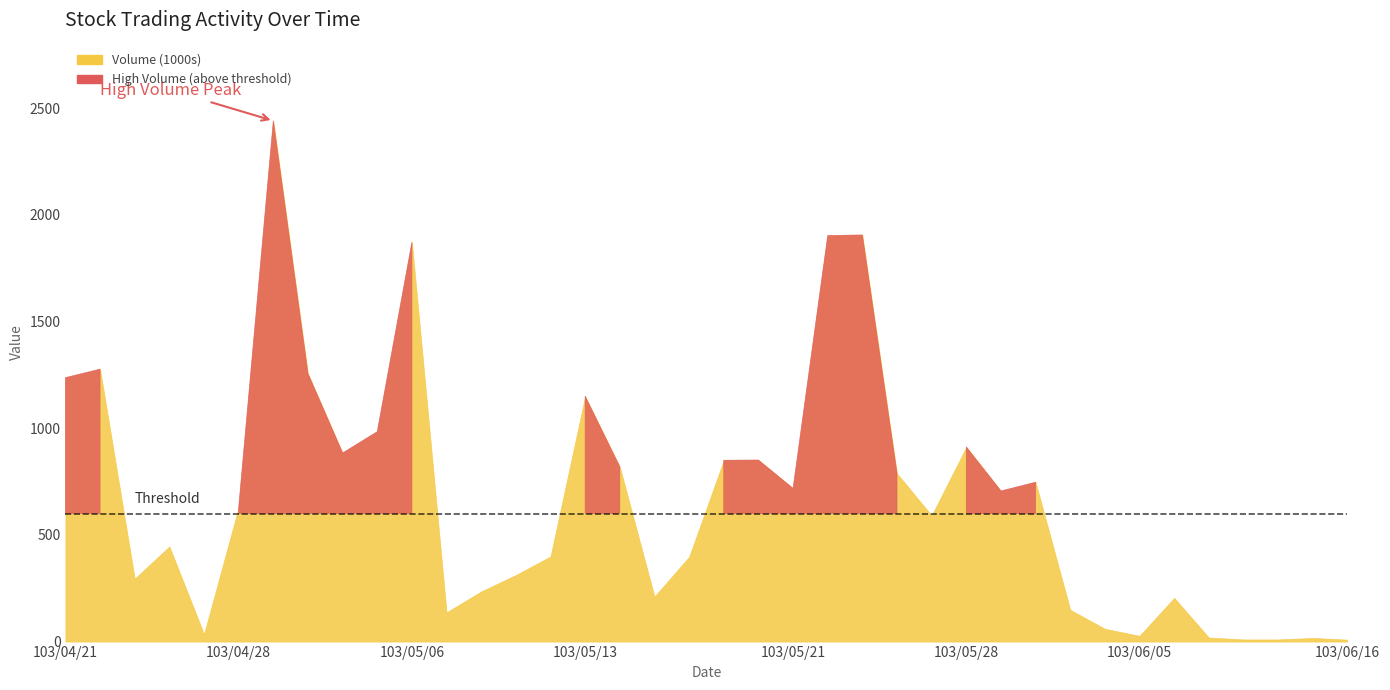

In Transactions, how many points are lower than both neighbors (excluding endpoints)?

7